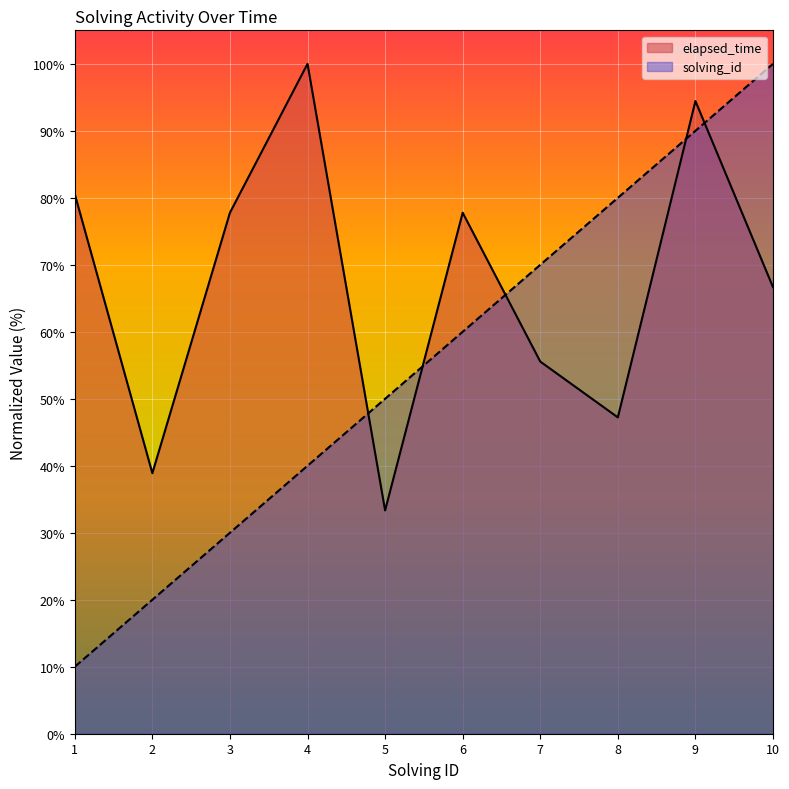

In elapsed_time, how many points are lower than both neighbors (excluding endpoints)?

3